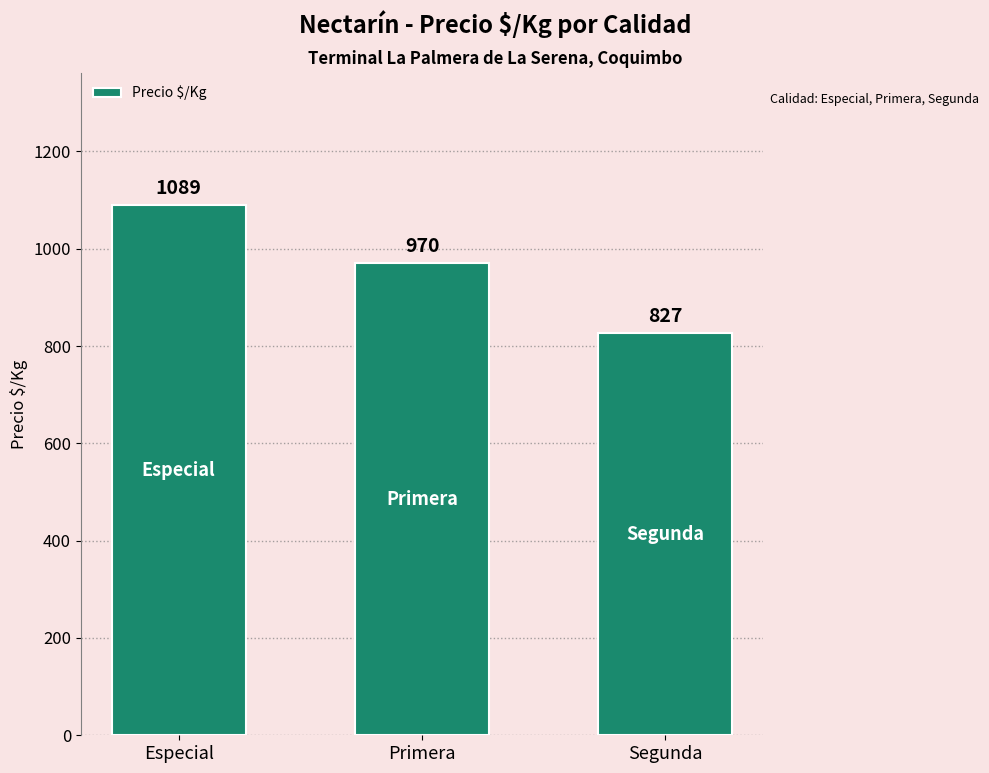

What is the difference between the values at Especial and Primera?

119